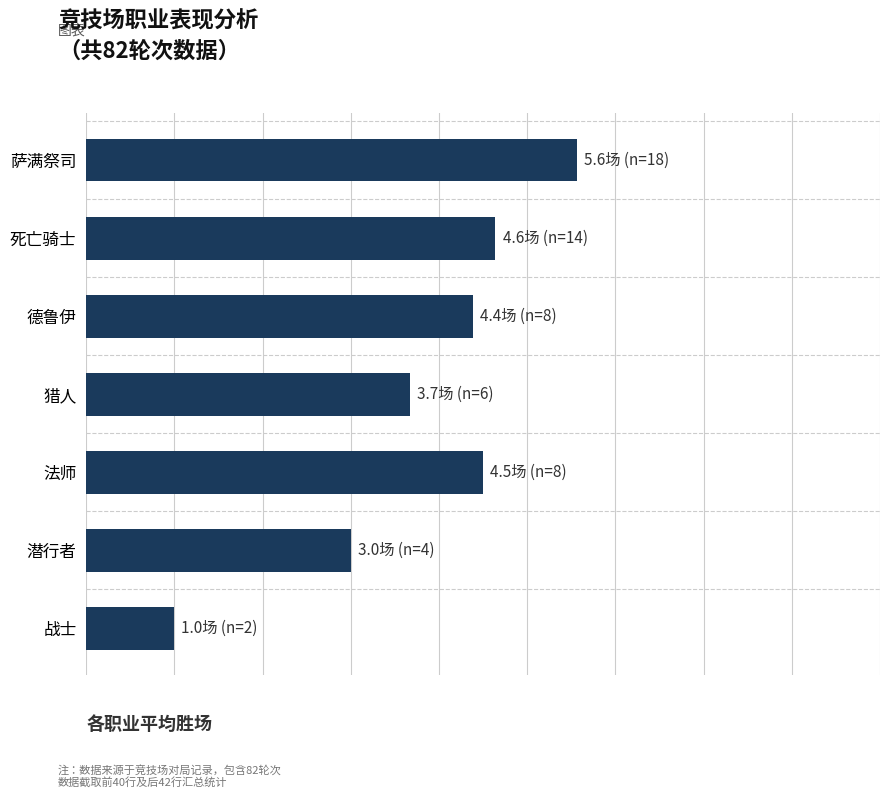

What is the minimum value shown in the chart?

1.0